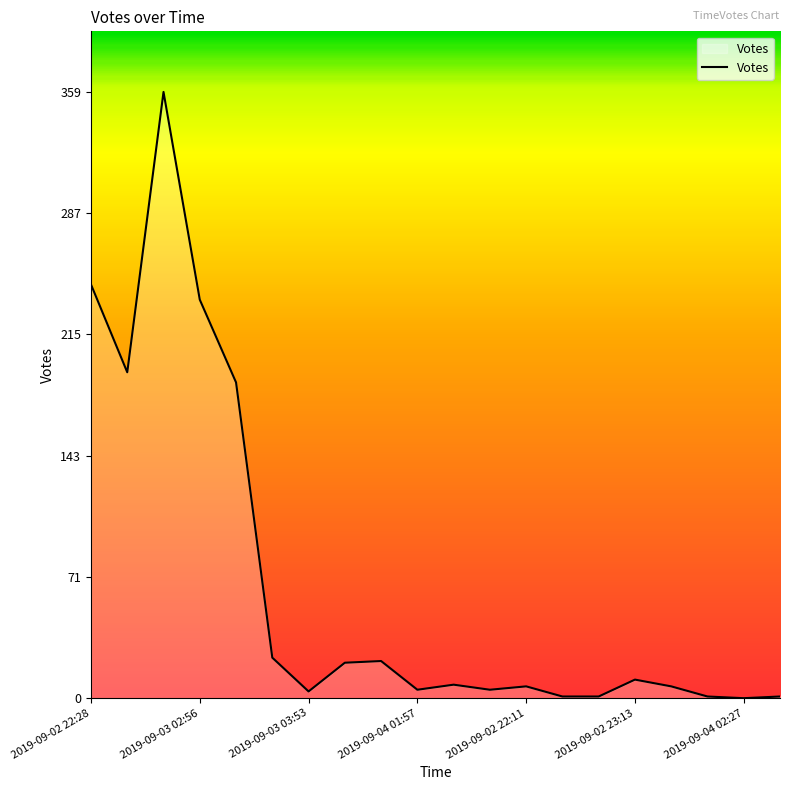

What is the difference between the maximum and minimum values?

359